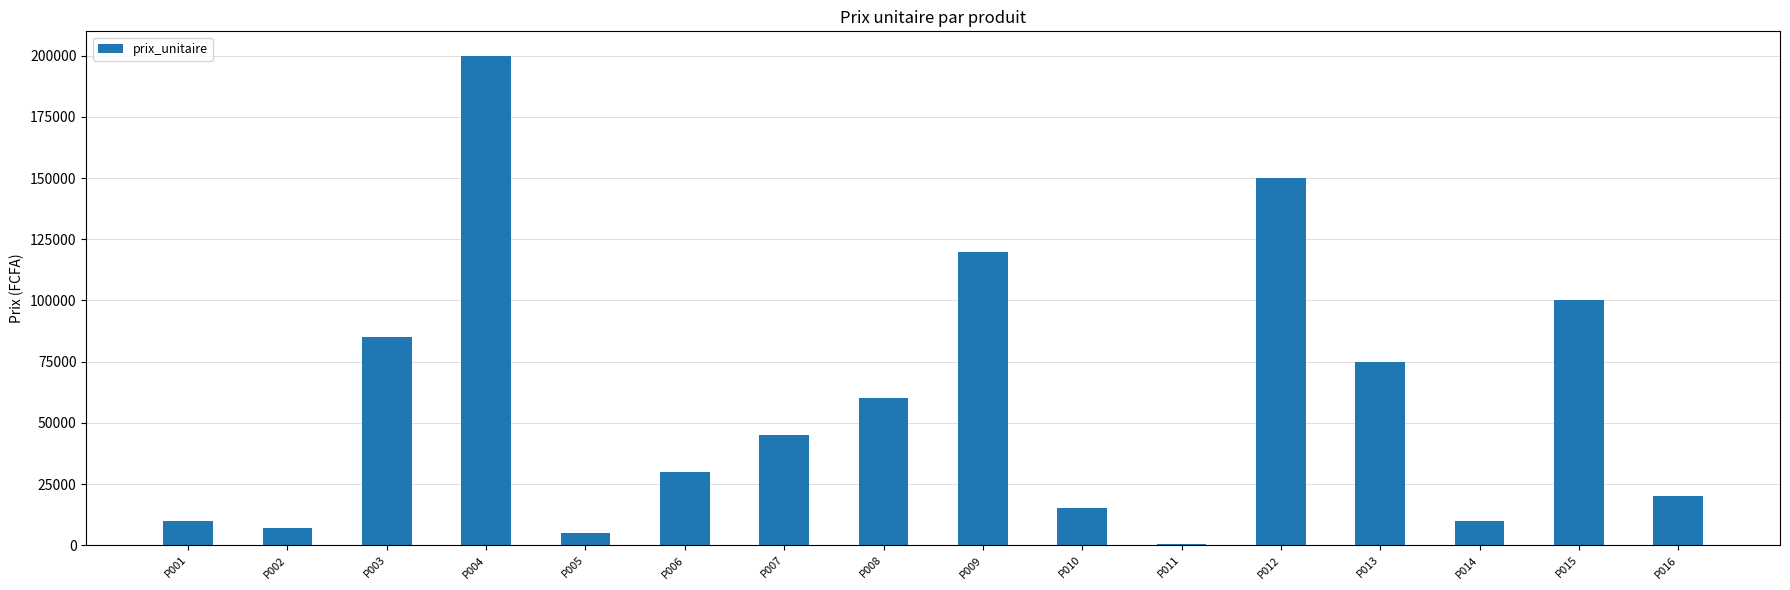

Is it true that the value at P015 is 100000?

True